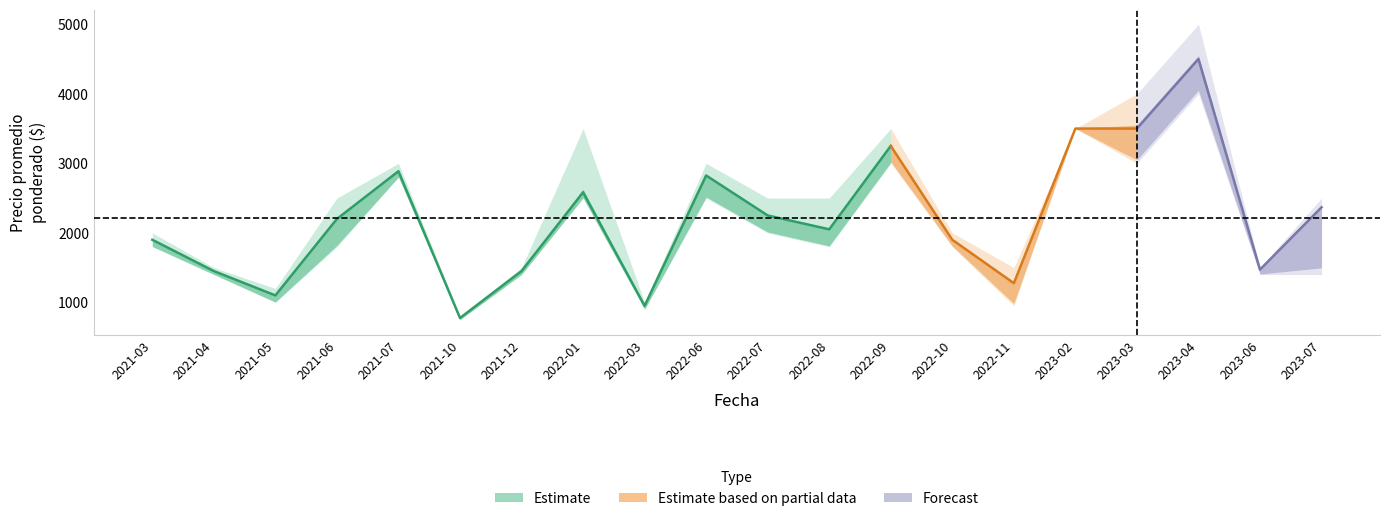

True or false: Precio maximo and Precio promedio ponderado intersect in this chart.

False